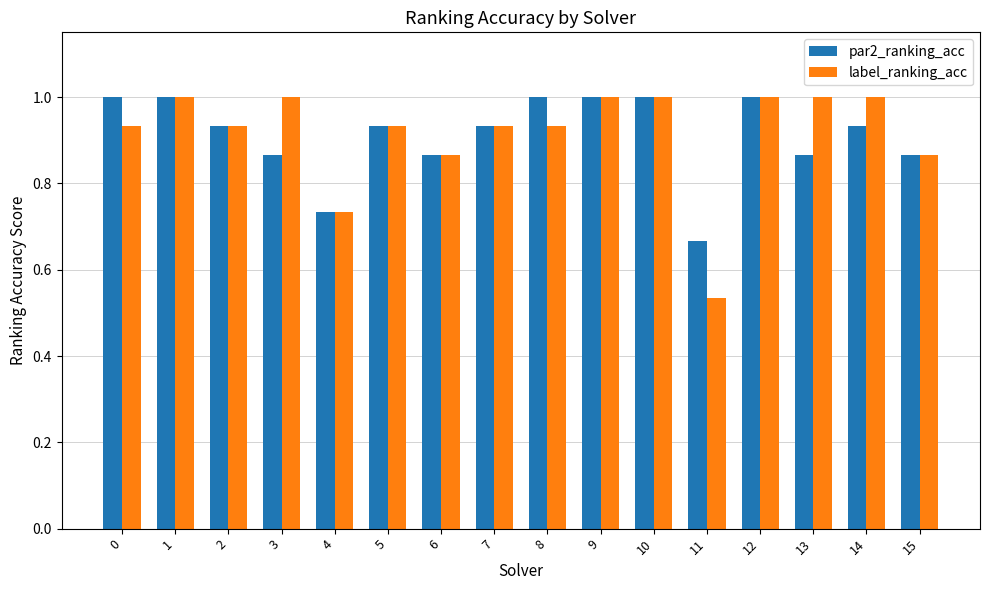

What is the difference between the second highest and second lowest values in the label_ranking_acc series?

0.3